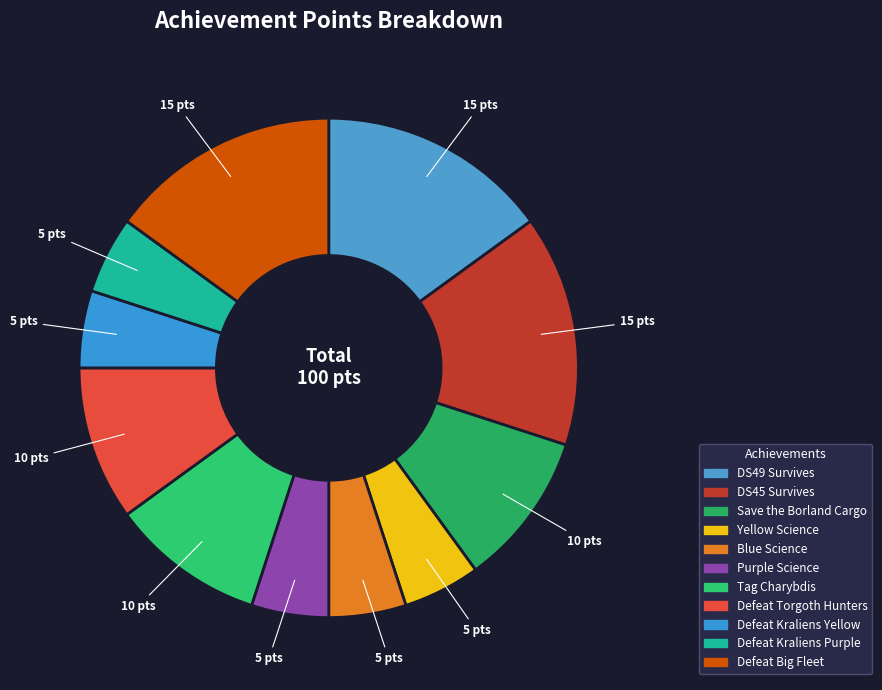

Is the sum of DS49 Survives and Defeat Torgoth Hunters greater than half?

No